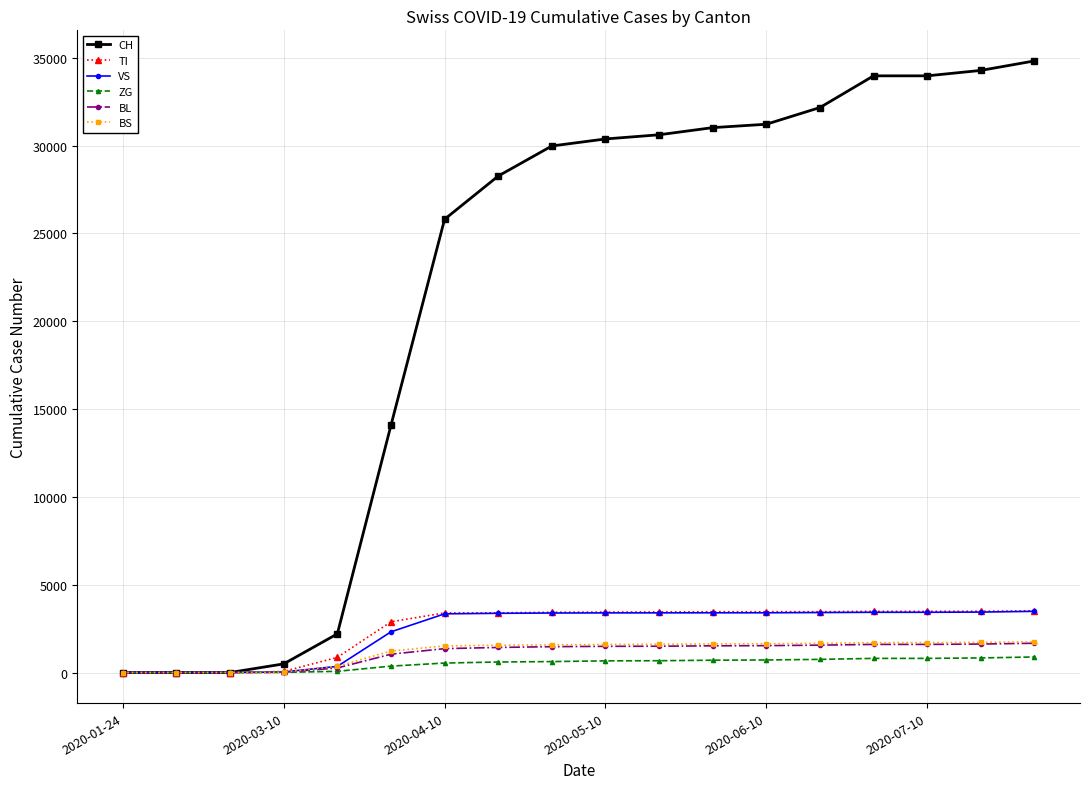

What is the greatest value displayed?

34824